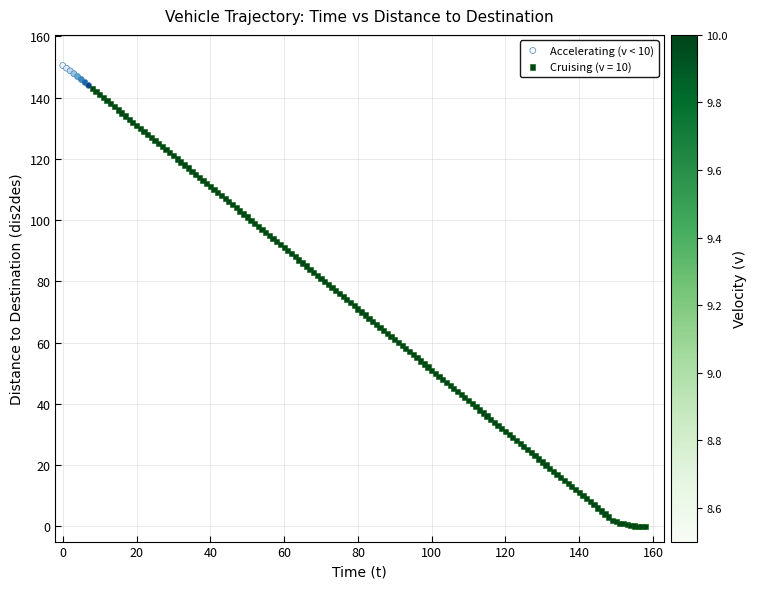

Which series has the widest spread of Y values?

Cruising (v = 10)